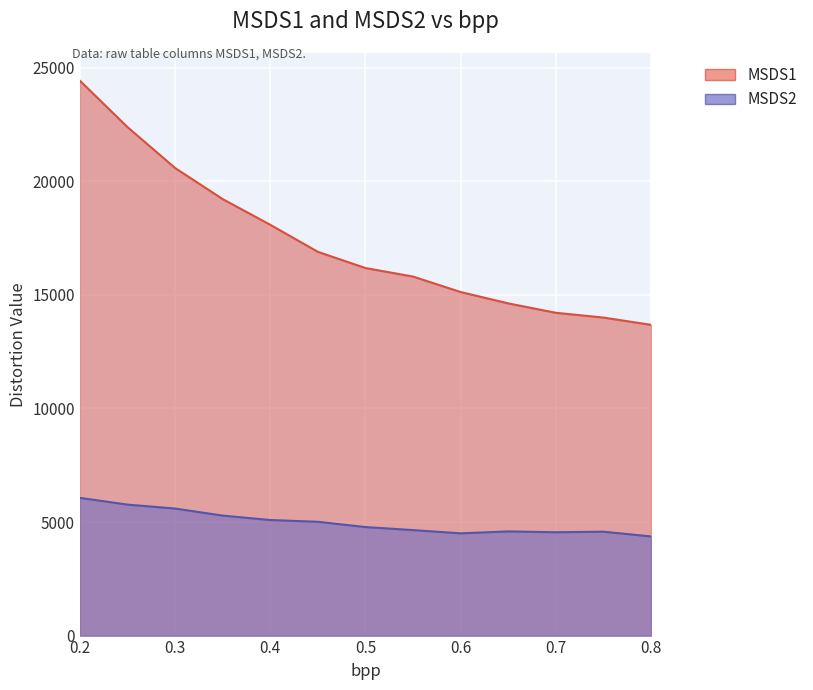

What position from the left is 0.6?

9